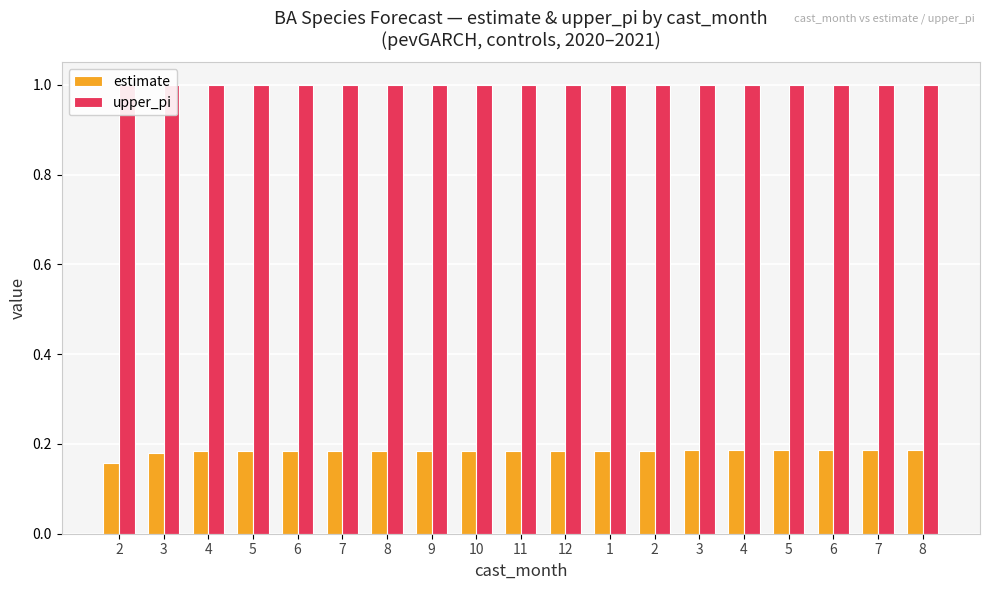

What is the value of the upper_pi bar at the 17th from the left?

1.0